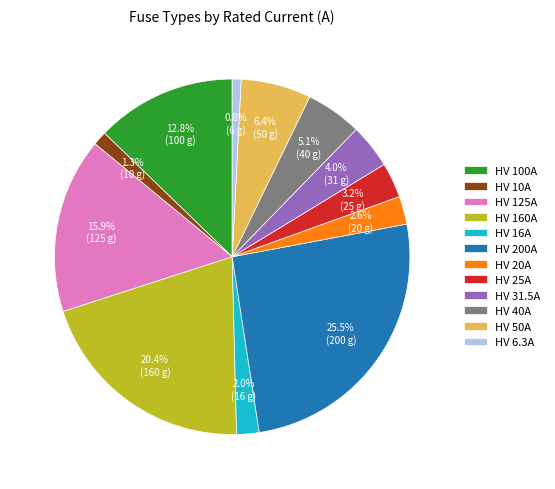

Does any single category account for the majority?

No